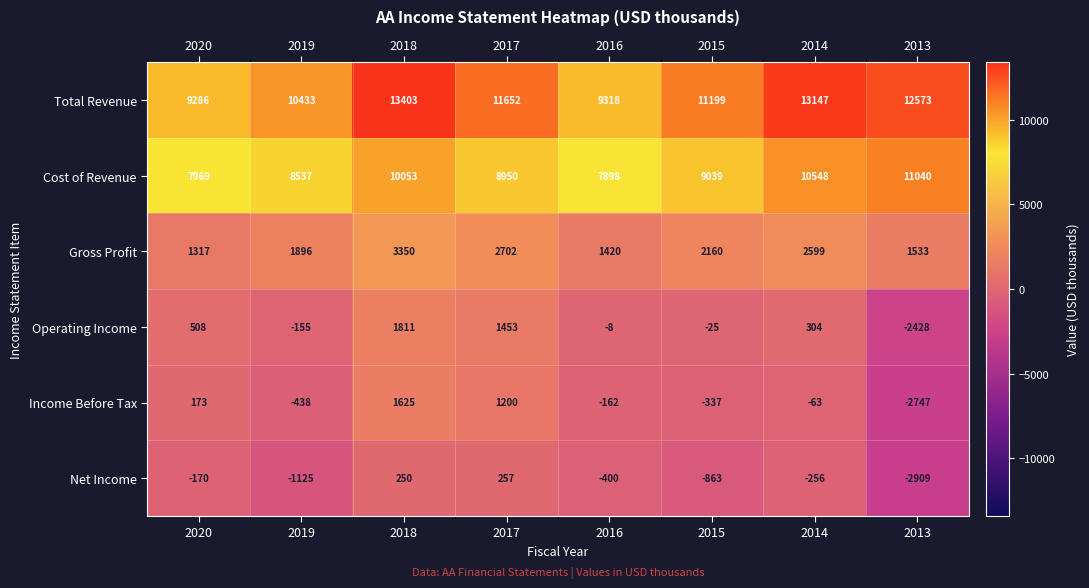

Rank the categories by Gross Profit value from lowest to highest.

2020, 2016, 2013, 2019, 2015, 2014, 2017, 2018